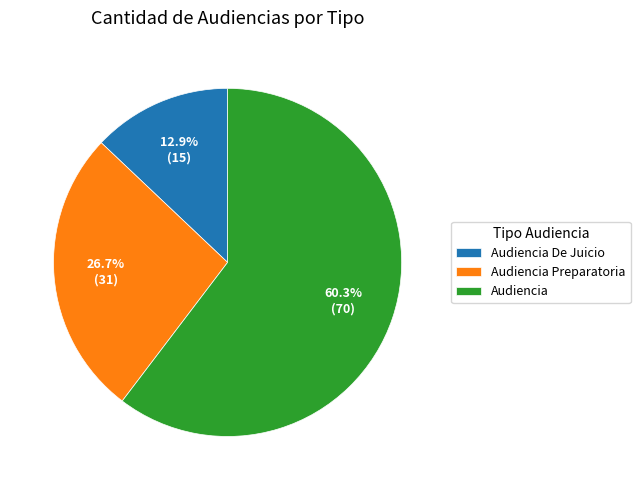

Is there a majority slice in this chart?

Yes